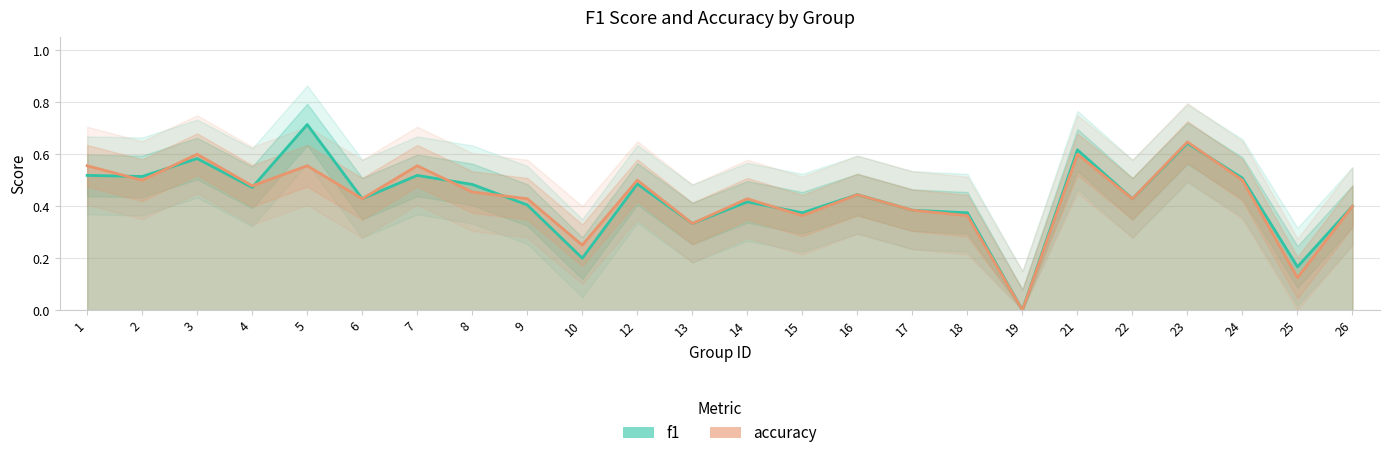

Which has a higher value, 16 or 7?

7